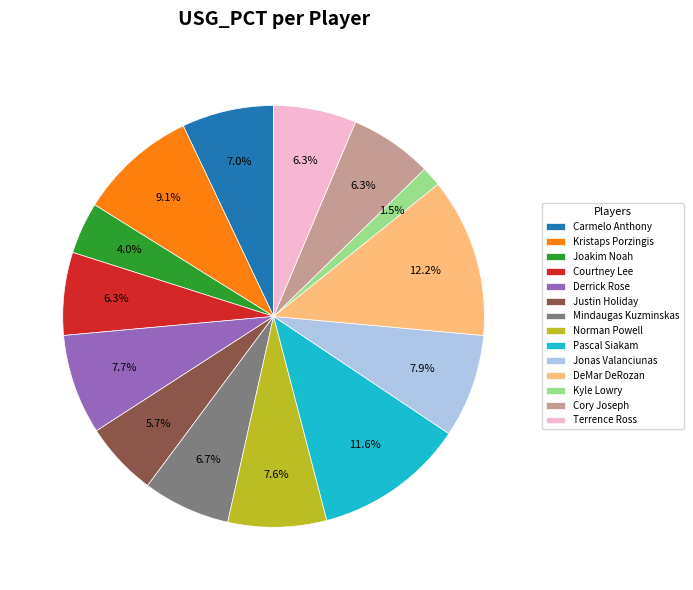

Combined, what portion of the pie is Cory Joseph and Norman Powell?

13.9%